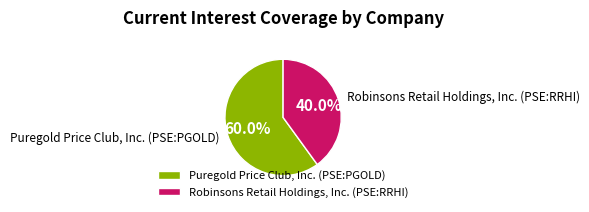

Which category has the biggest portion of the pie?

Puregold Price Club, Inc. (PSE:PGOLD)